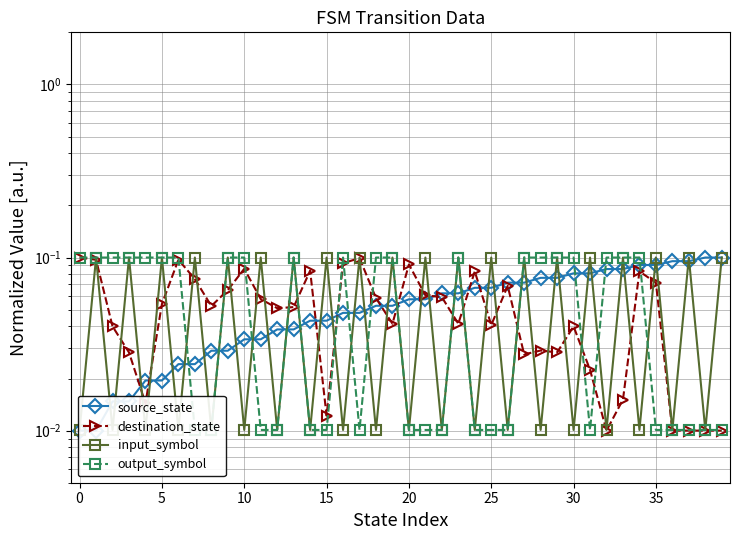

The destination_state series shows 0.0 at 37. True or false?

False